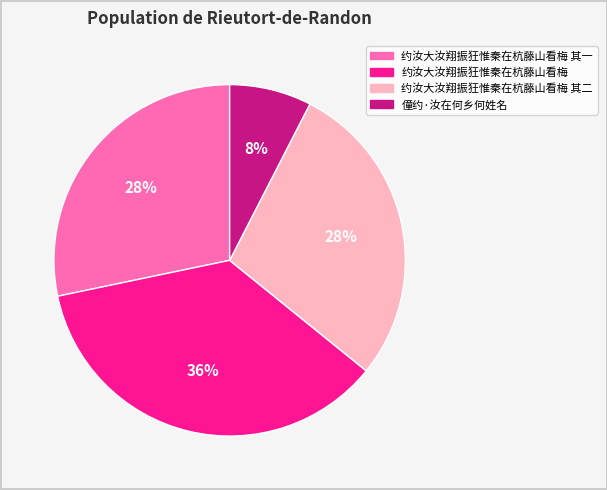

To the nearest percent, what is the combined percentage of 僮约·汝在何乡何姓名 and 约汝大汝翔振狂惟秦在杭藤山看梅 其一?

36%